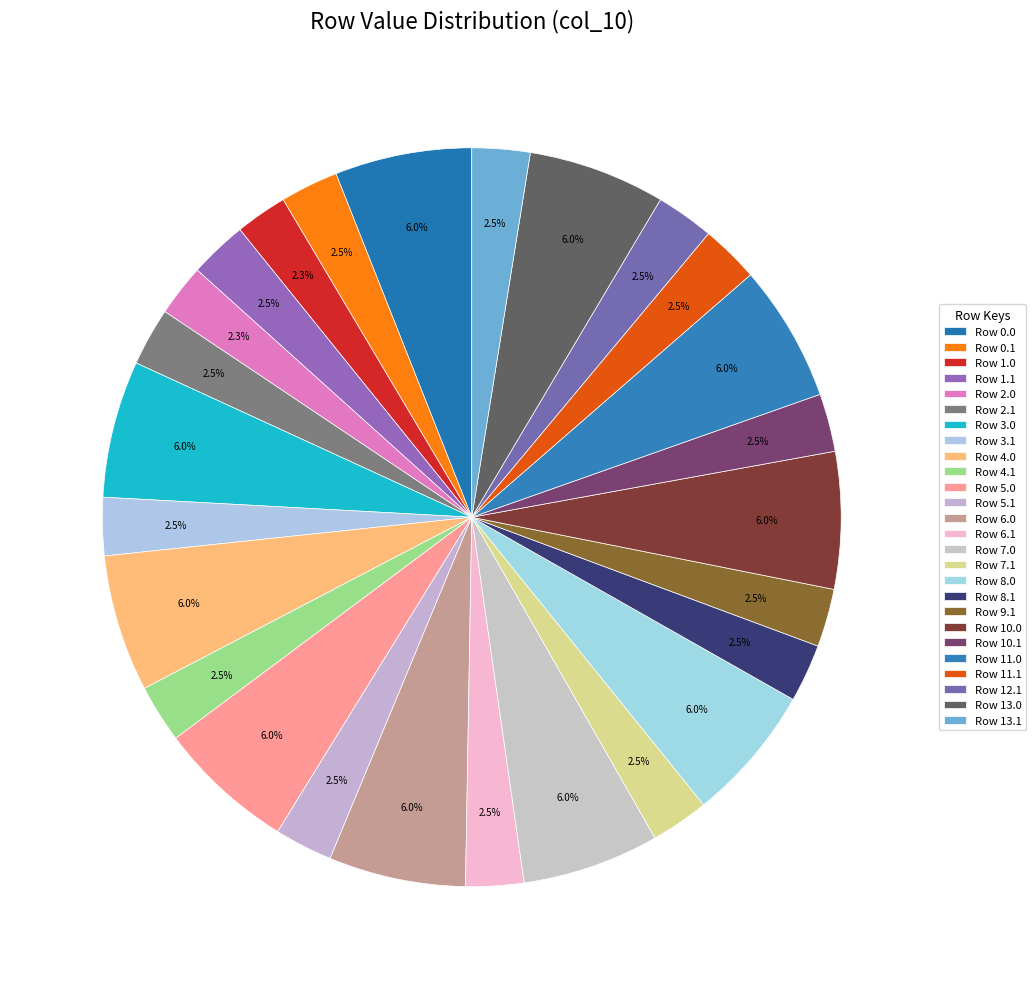

Count the number of slices in the pie.

26